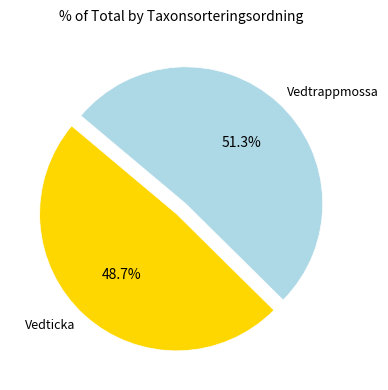

How many slices are in this pie chart?

2